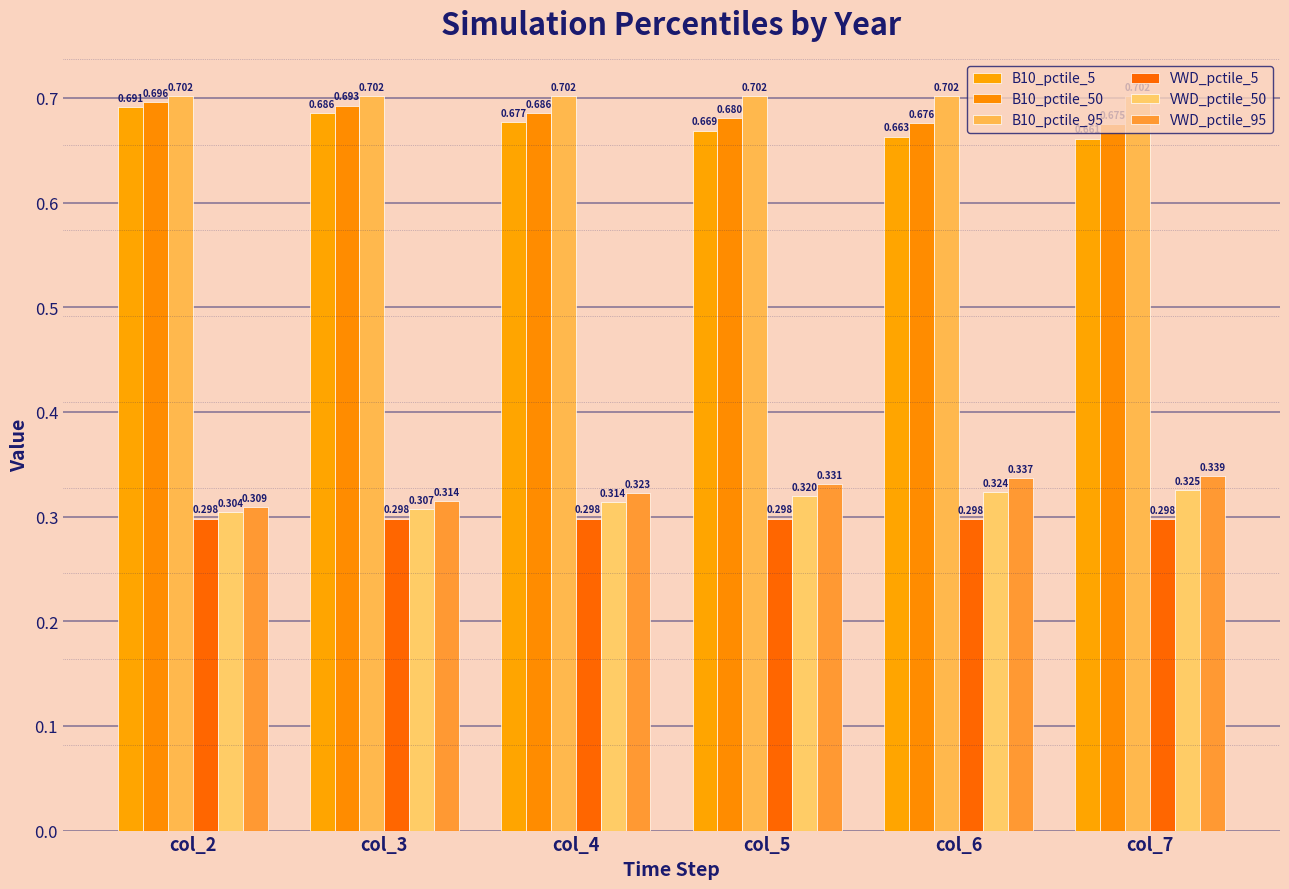

At how many categories does at least one series exceed 0?

6